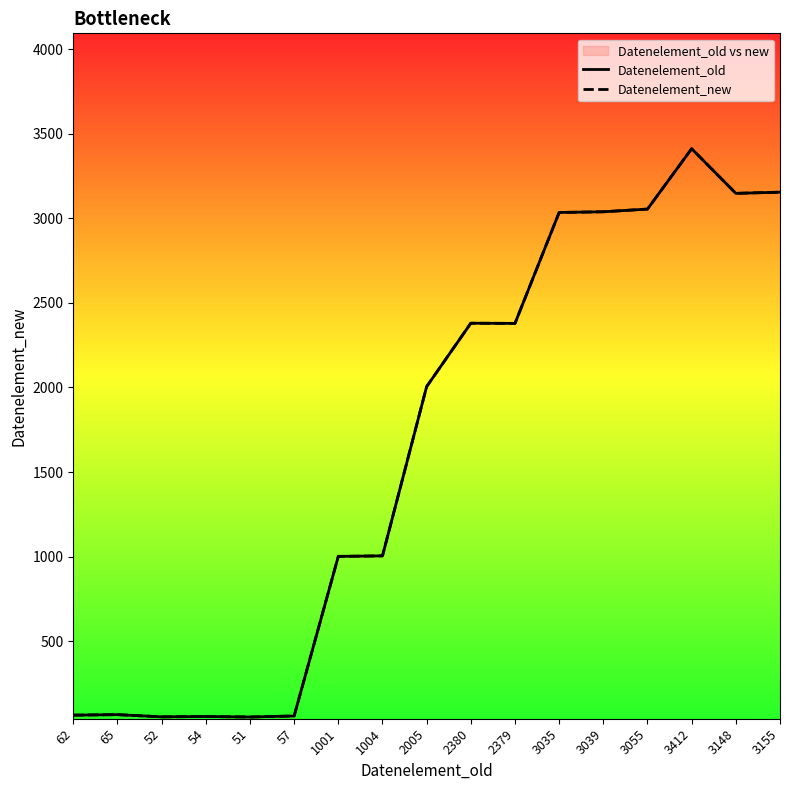

Does the chart have visible grid lines?

No